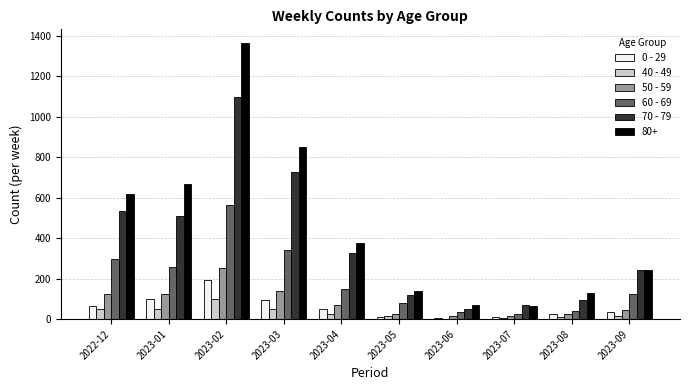

The value of 70 - 79 at 2023-05 is 120. True or false?

True